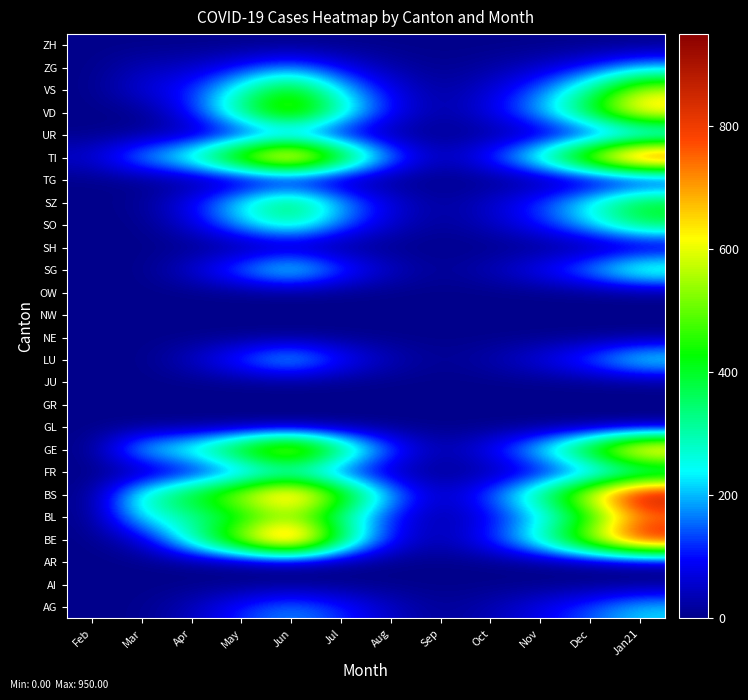

At how many categories does at least one series exceed 174?

9